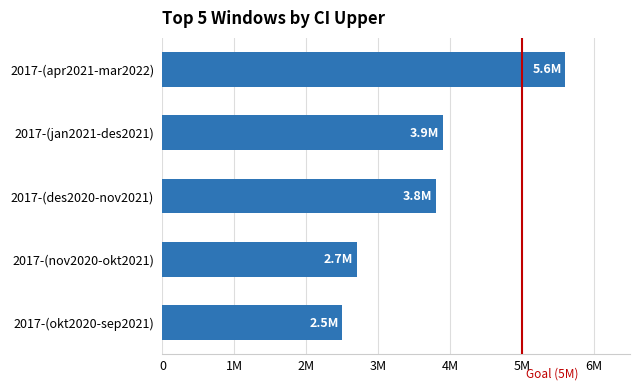

Rank the categories by value from lowest to highest.

2017-(okt2020-sep2021), 2017-(nov2020-okt2021), 2017-(des2020-nov2021), 2017-(jan2021-des2021), 2017-(apr2021-mar2022)